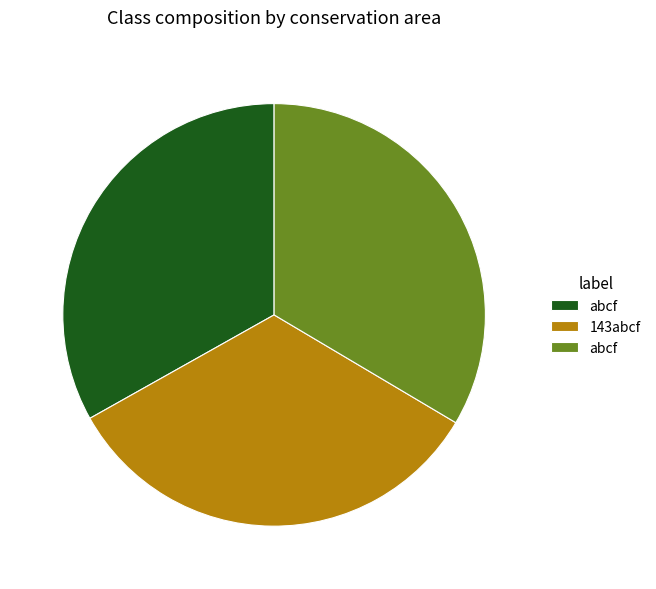

Does any single category account for the majority?

No